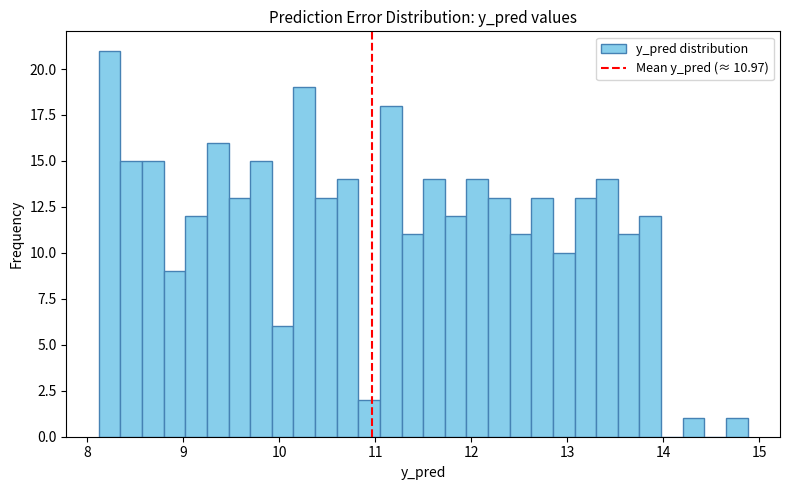

Around what value on the x-axis is the tallest bar? Give the approximate position of its centre, as read against the axis.

8.2